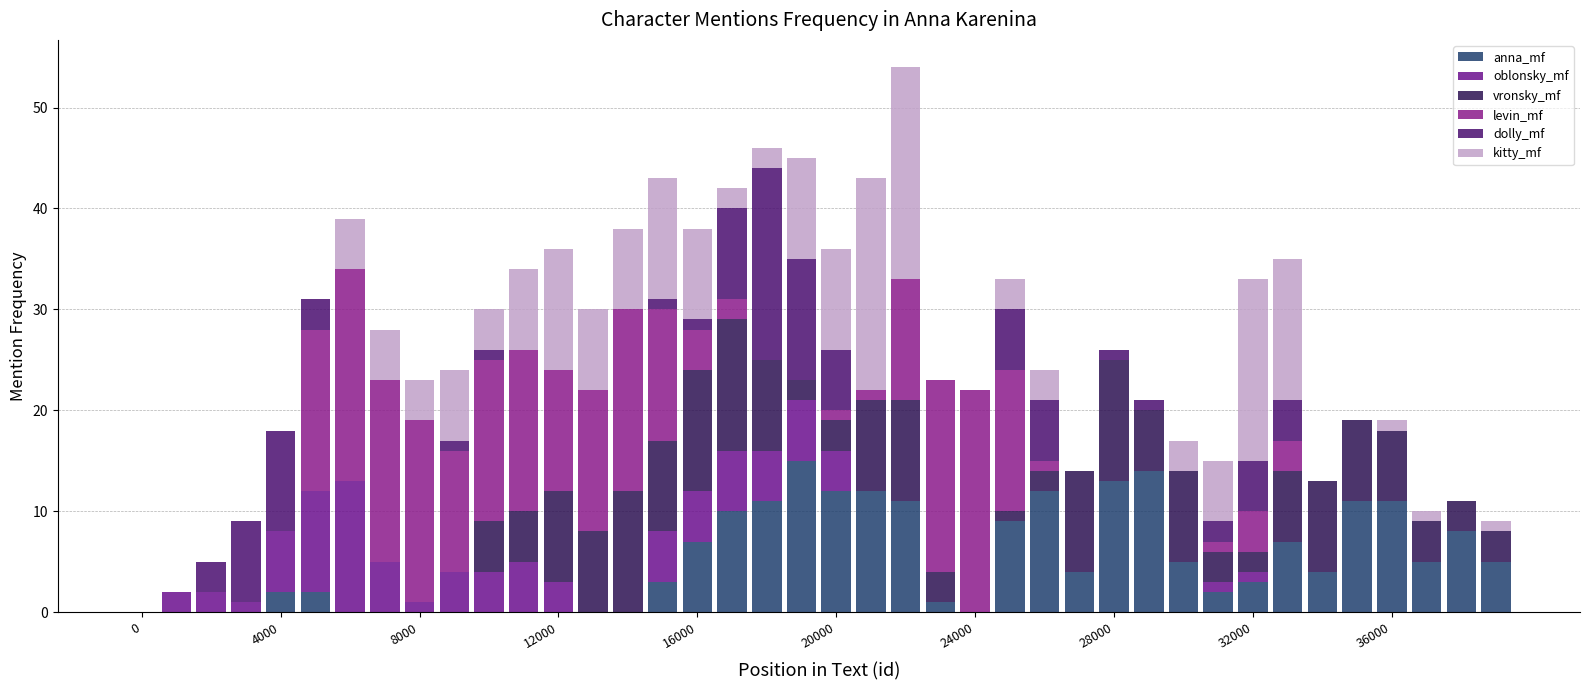

Are the bars grouped side by side (vs. stacked)?

No